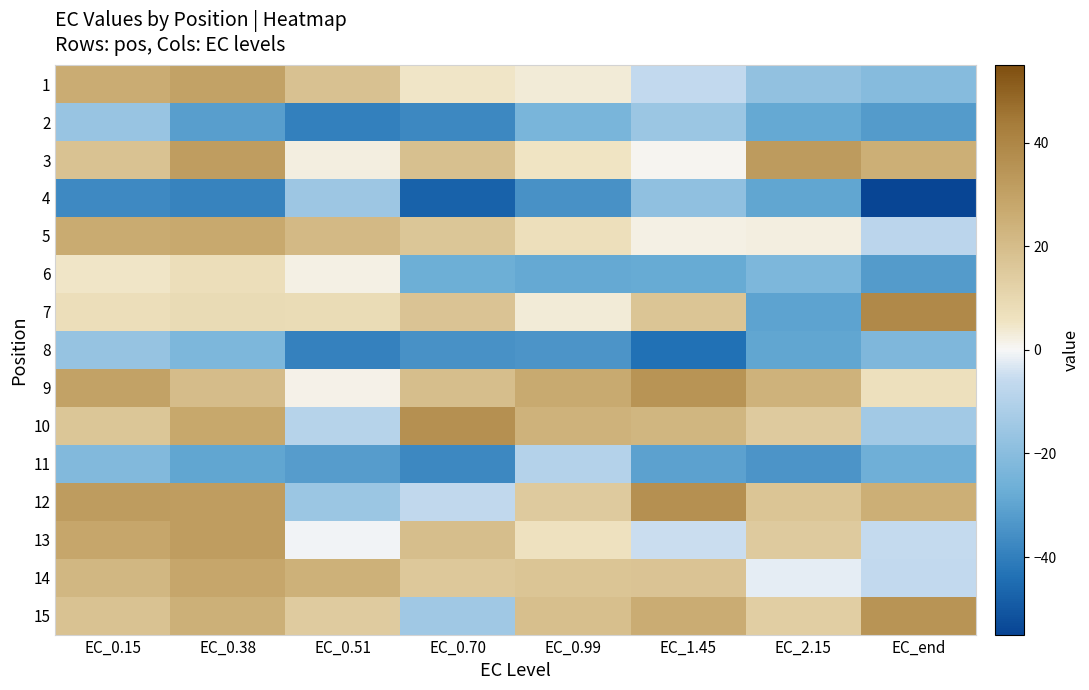

What is the difference between the highest and lowest values at EC_end?

93.8